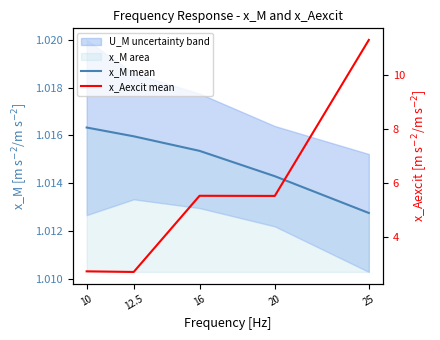

What is the total value across all series at 10?

3.8